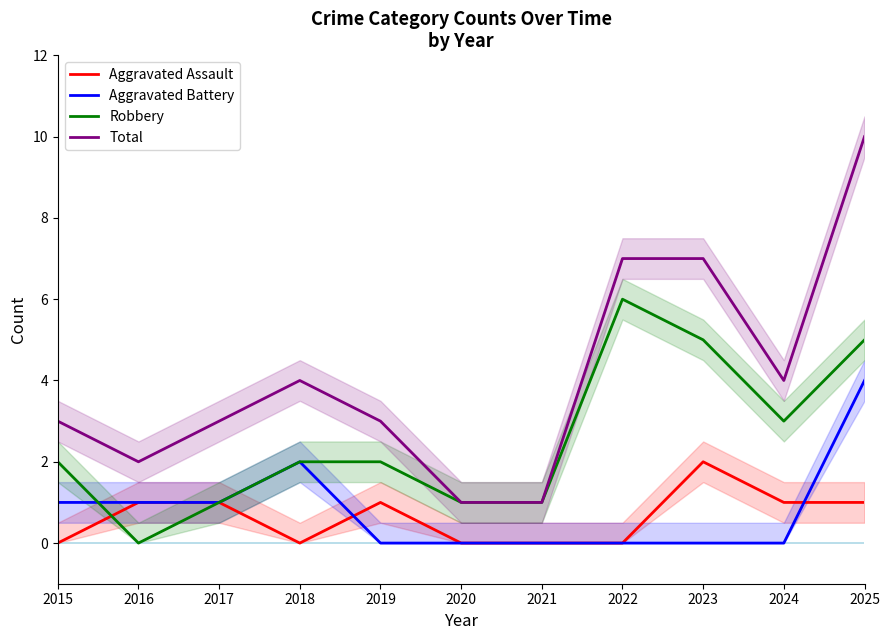

Is it true that Aggravated Assault equals 2 at 2025?

False